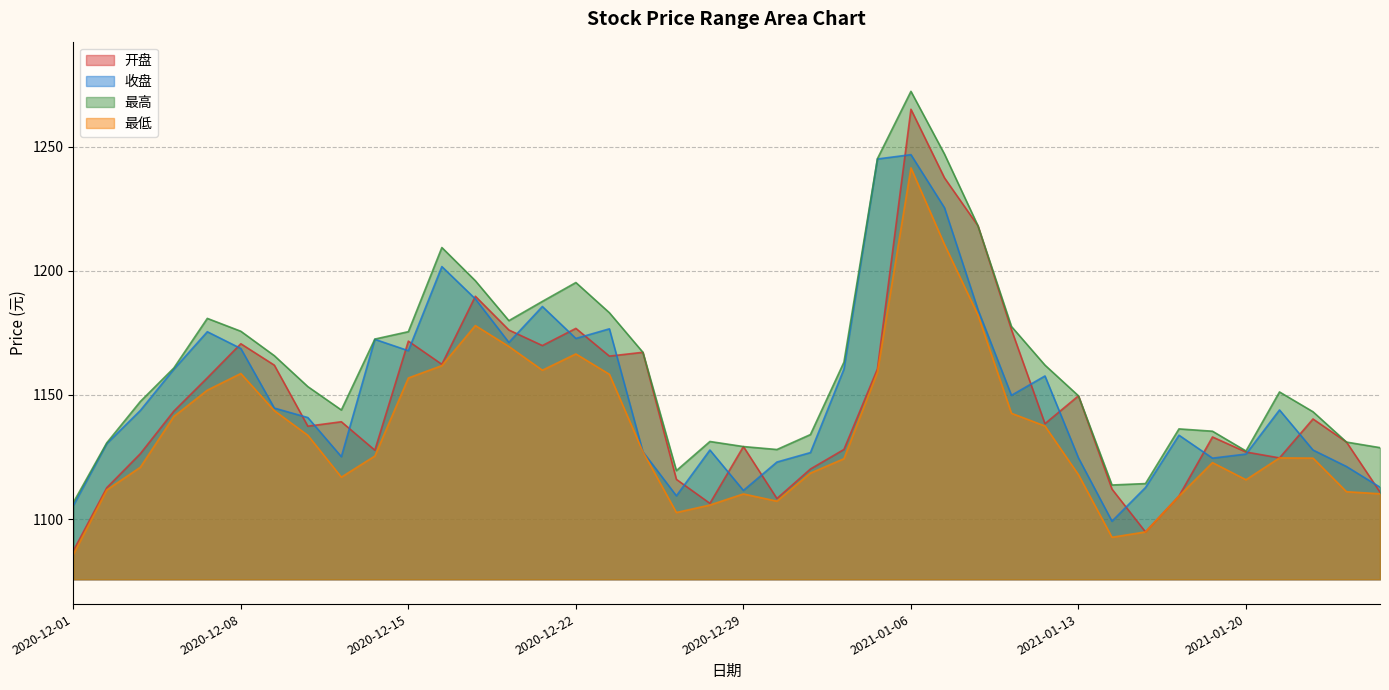

True or false: 最高 and 最低 intersect in this chart.

False